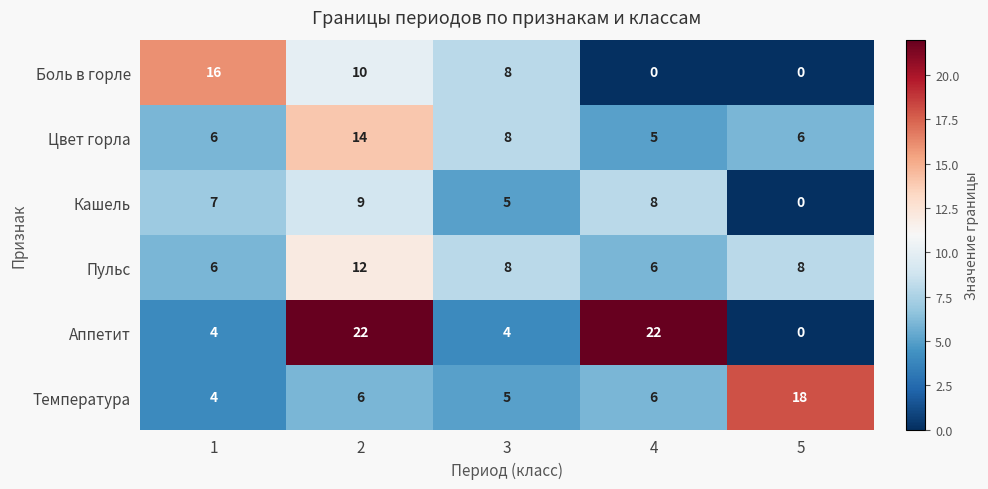

Is it true that Боль в горле equals 8 at 3?

True